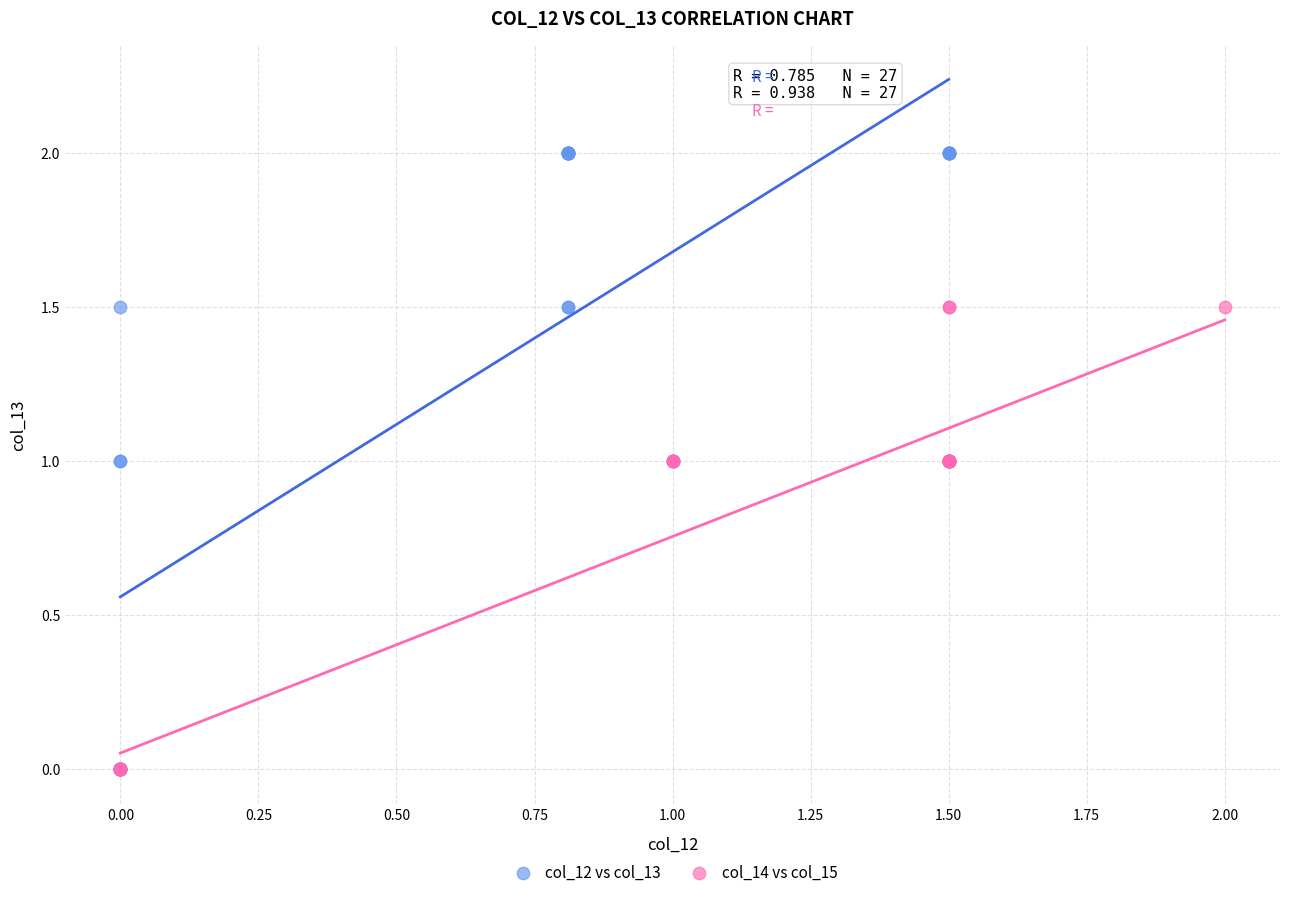

Which series has the widest spread of Y values?

col_12 vs col_13